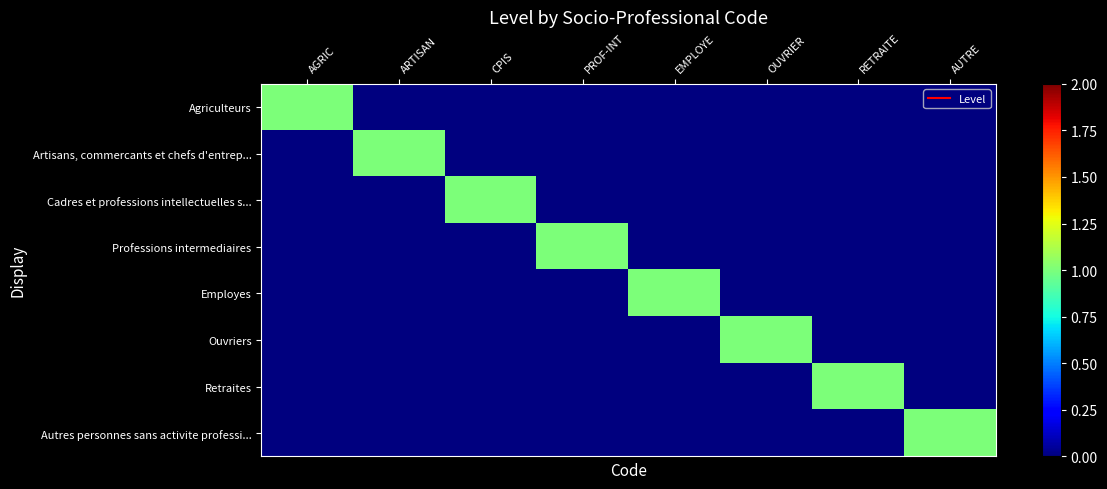

Which category has the lowest value across all series?

ARTISAN